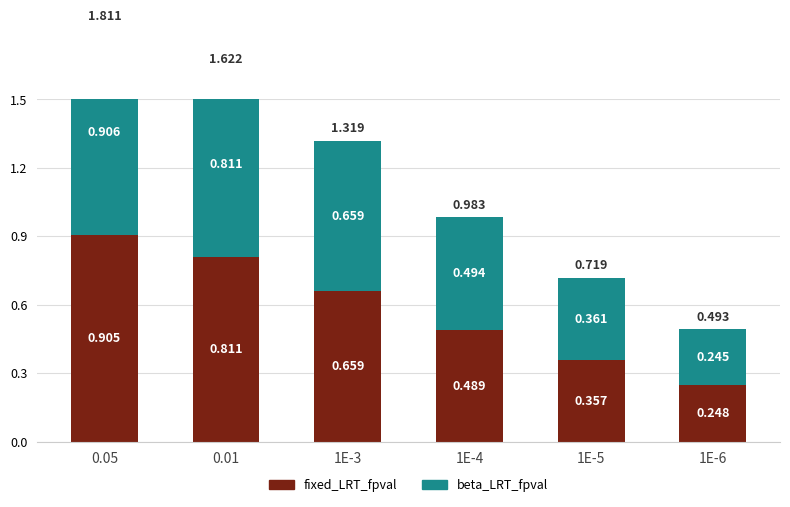

At which label is fixed_LRT_fpval closest to 0?

1E-6